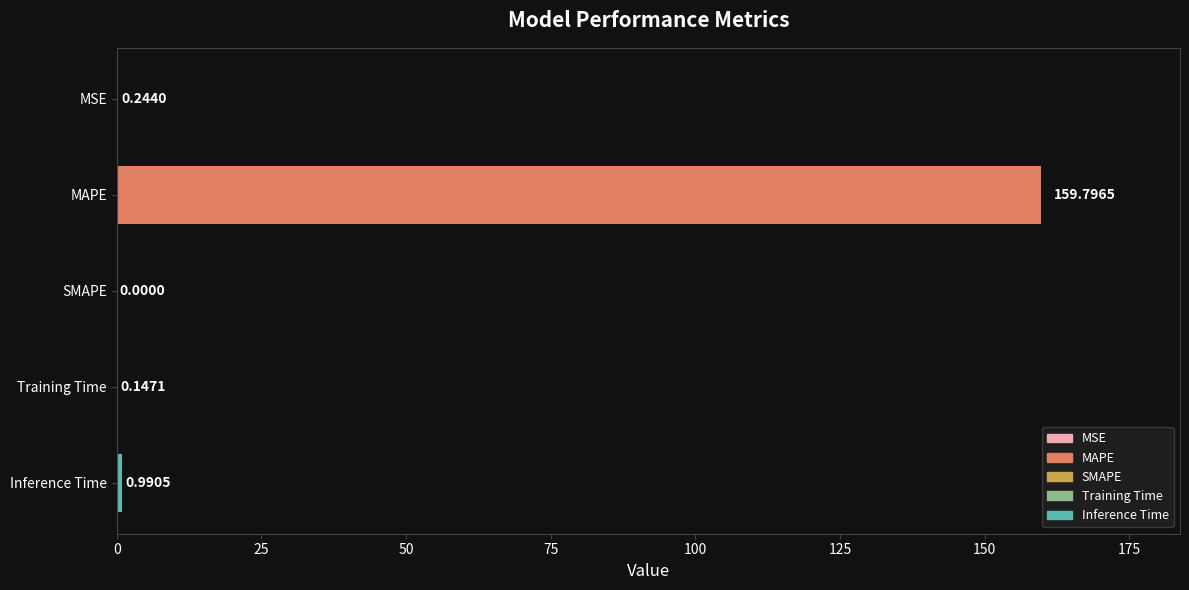

What is the change in value from MAPE to SMAPE?

-159.8